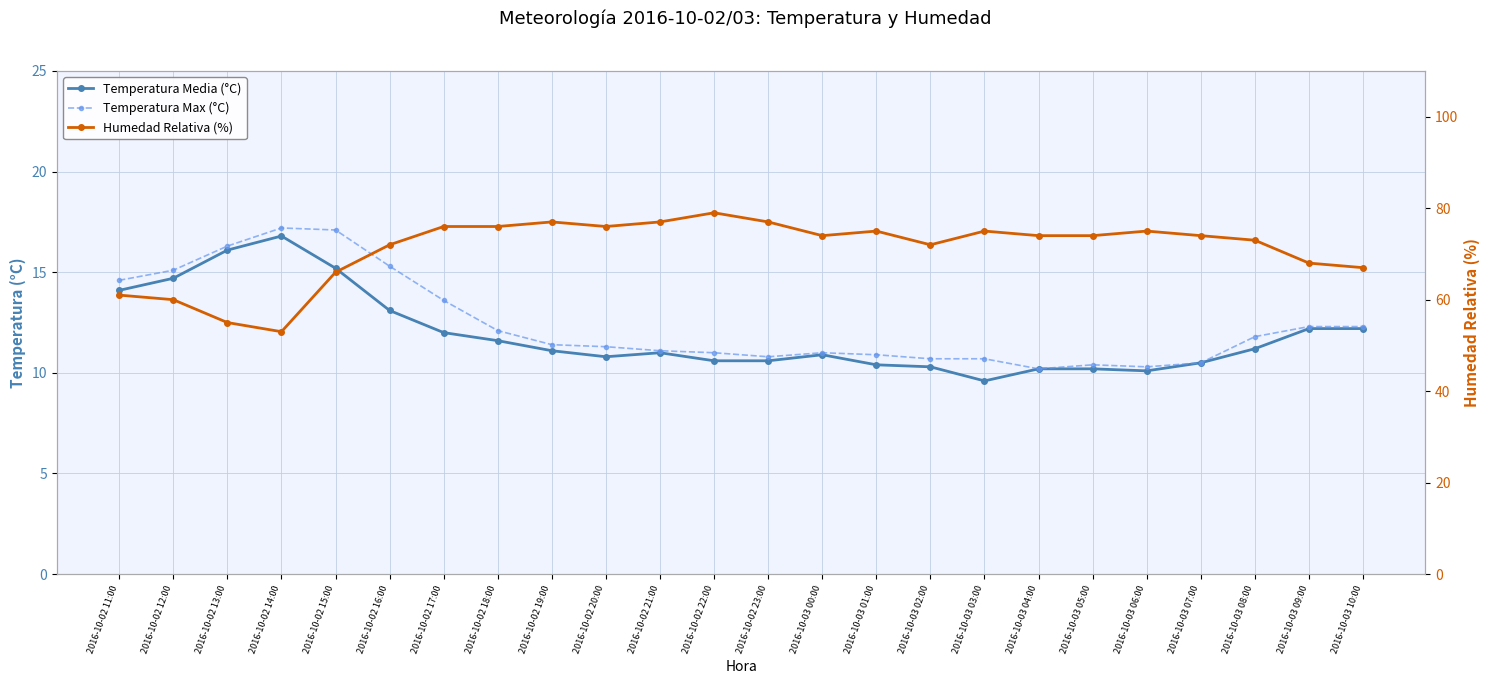

What is the label of the 14th point from the right?

2016-10-02 21:00